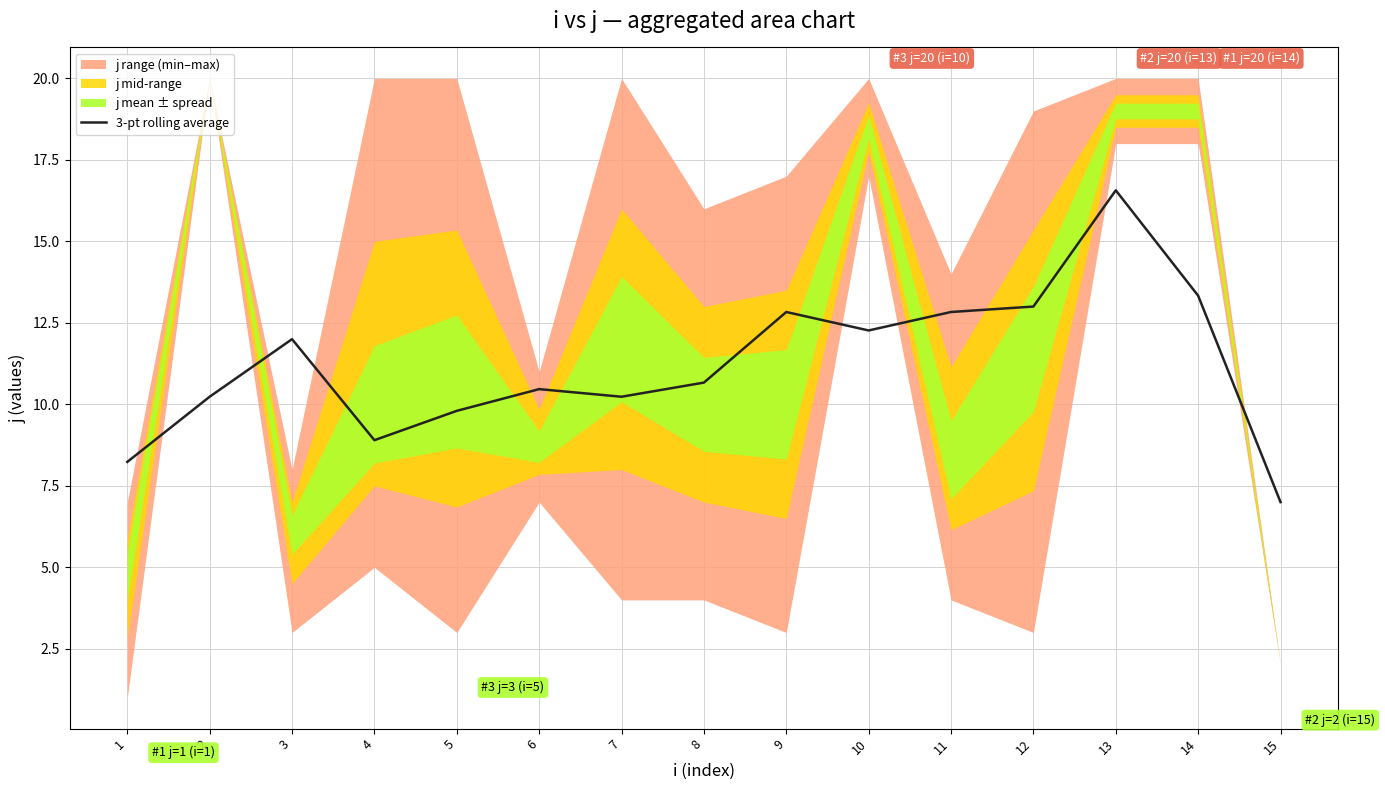

What is the maximum value for 3-pt rolling average?

16.6